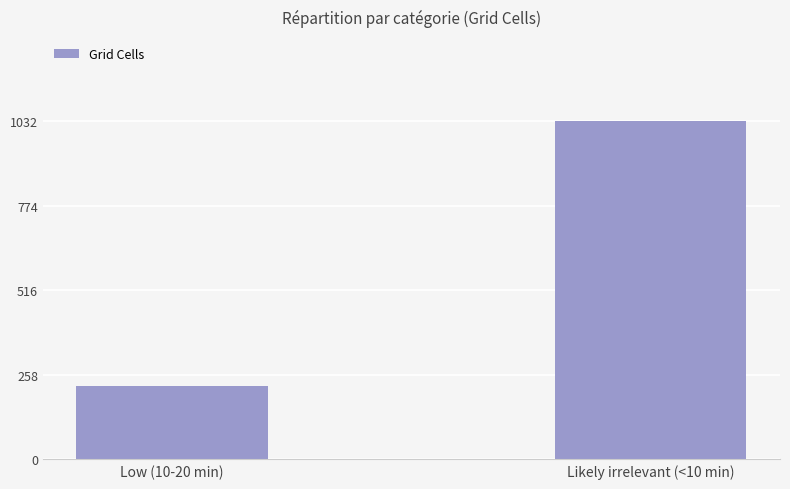

Reading right to left, what are all the values shown in this chart?

Likely irrelevant (<10 min)=1032	Low (10-20 min)=223